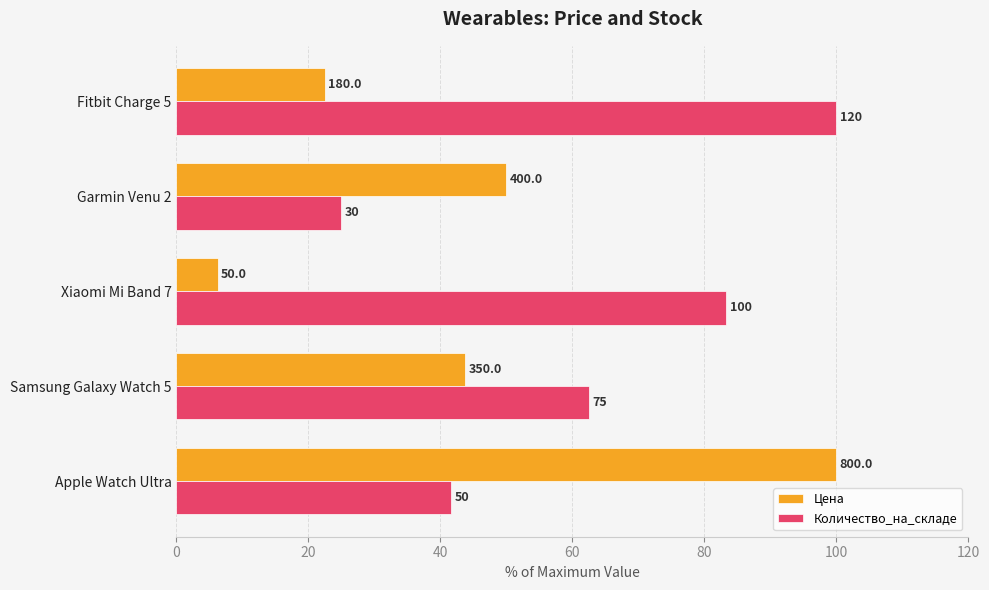

At how many categories does at least one series exceed 78?

3